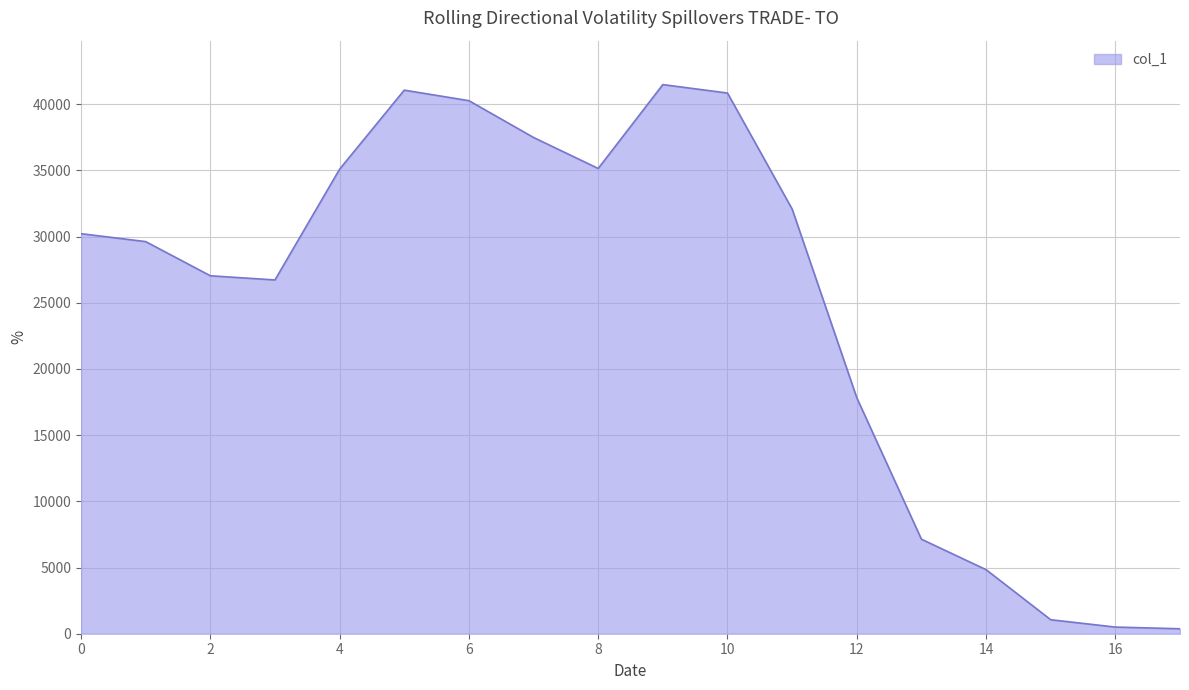

What is the difference between the maximum and minimum values?

41105